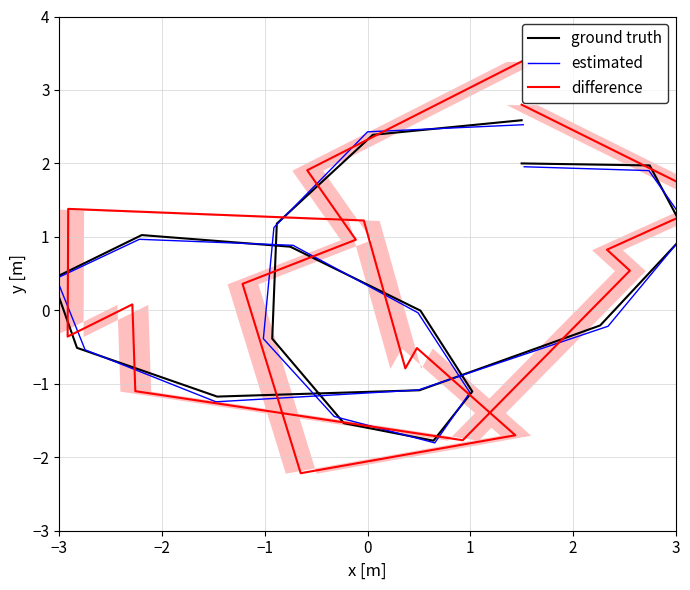

How many values in the estimated series exceed 0?

9